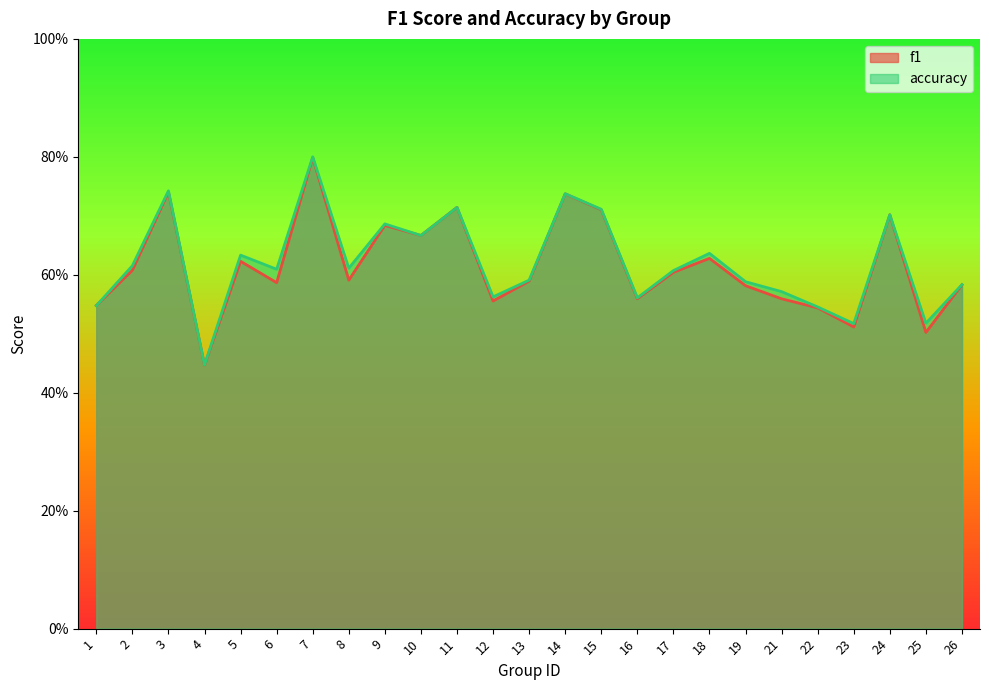

Rank the series by their maximum value, from lowest to highest.

f1, accuracy